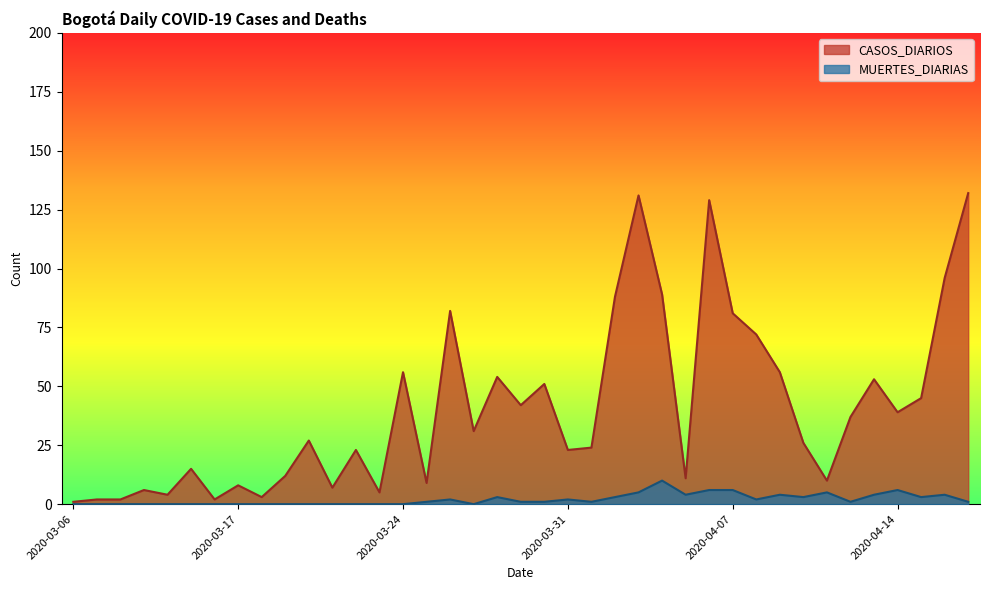

How many lines are shown in the chart?

2